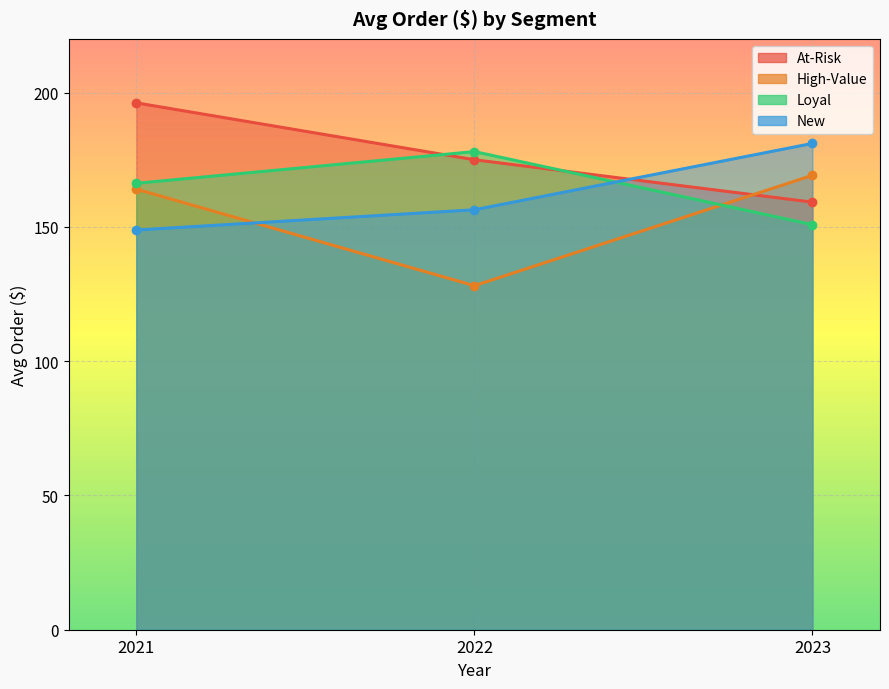

What are all the series names shown in the legend?

At-Risk, High-Value, Loyal, New